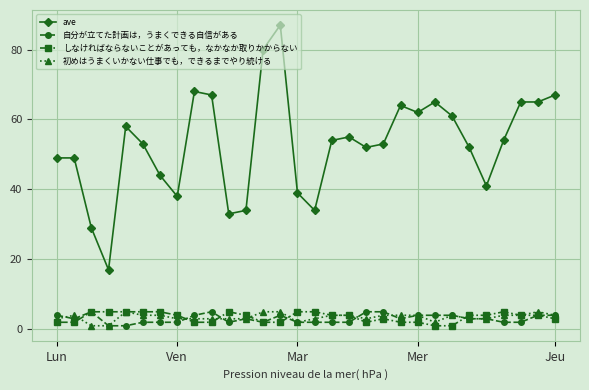

Is this an area chart (filled region under the line)?

No